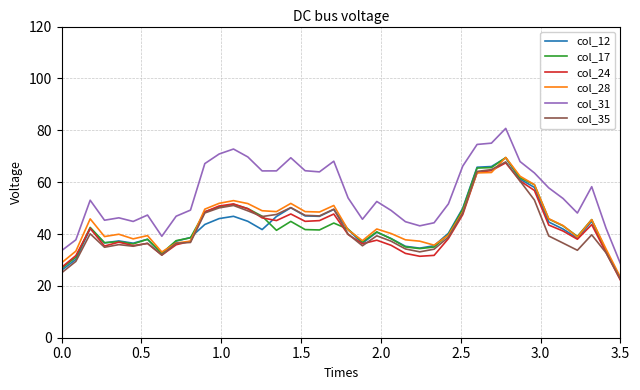

Which series has the largest total across all categories?

col_31